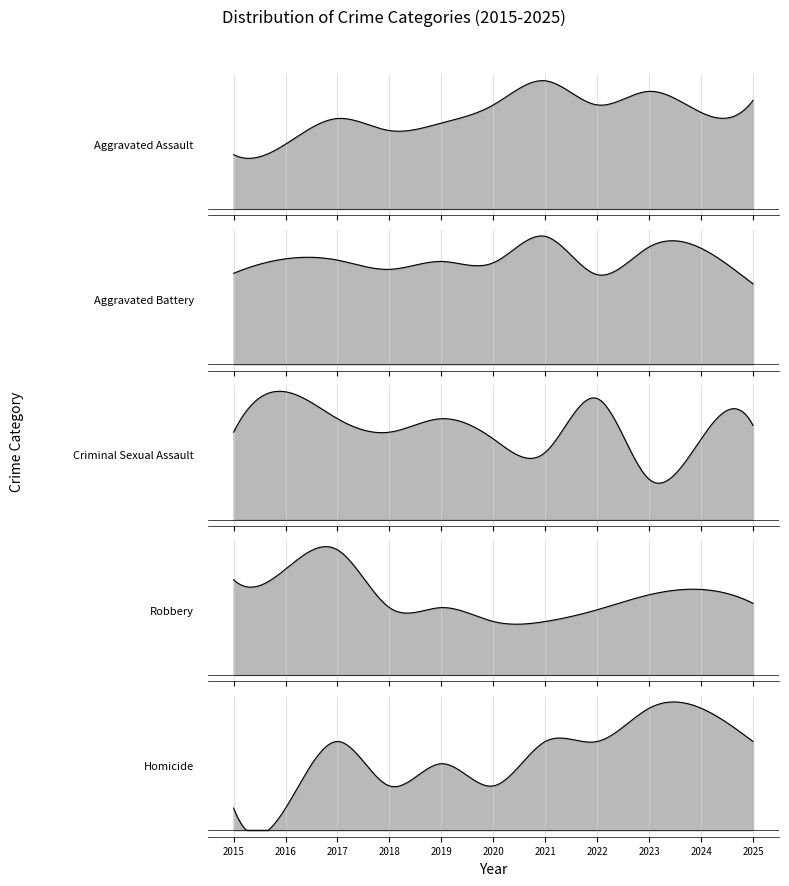

Where is Robbery nearest to the value 83?

2024